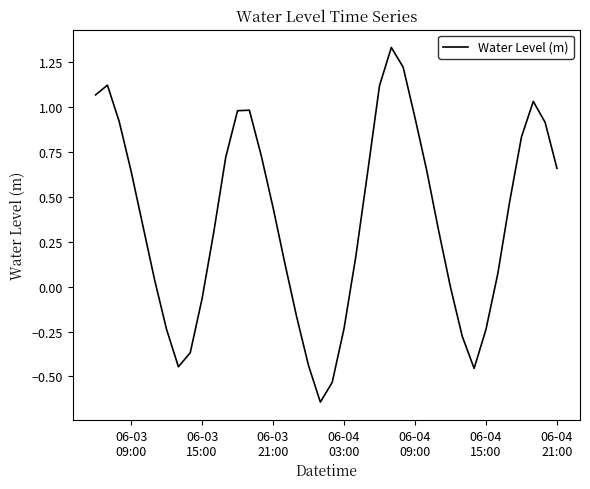

What is the difference between the maximum and minimum values?

2.0